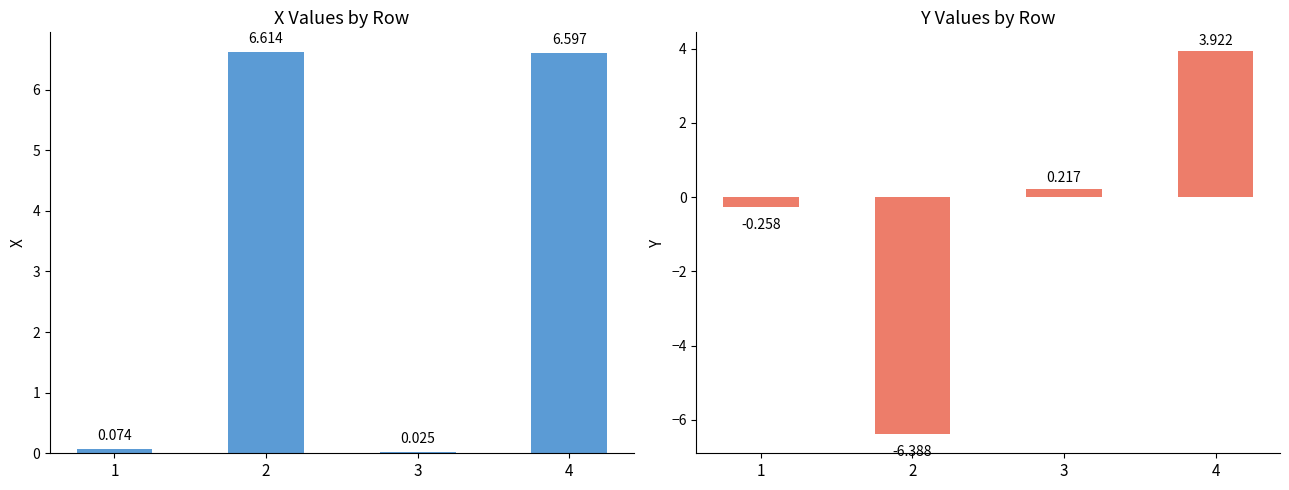

Which series changed the most between 3 and 4?

X